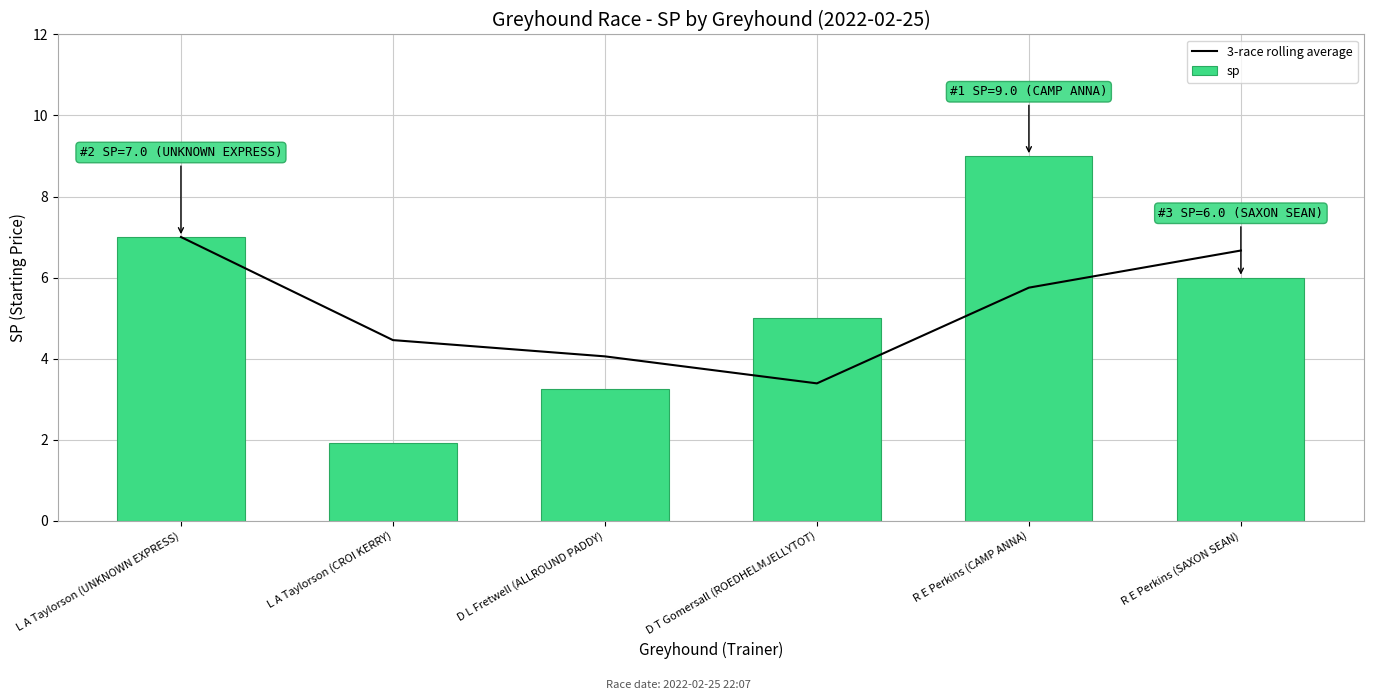

What position from the right is R E Perkins (CAMP ANNA)?

2